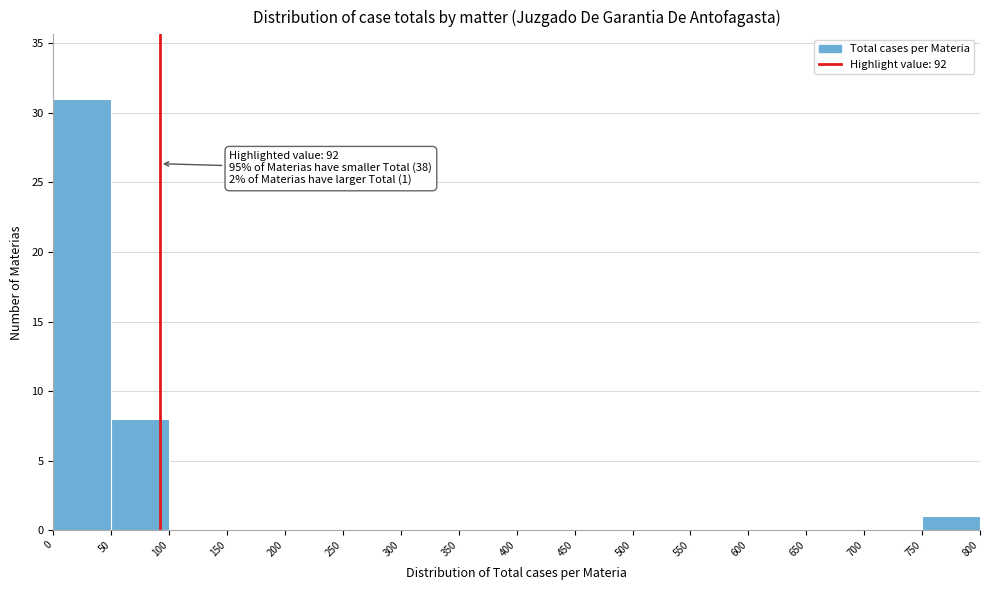

Which range on the x-axis has the tallest bar?

0 to 50